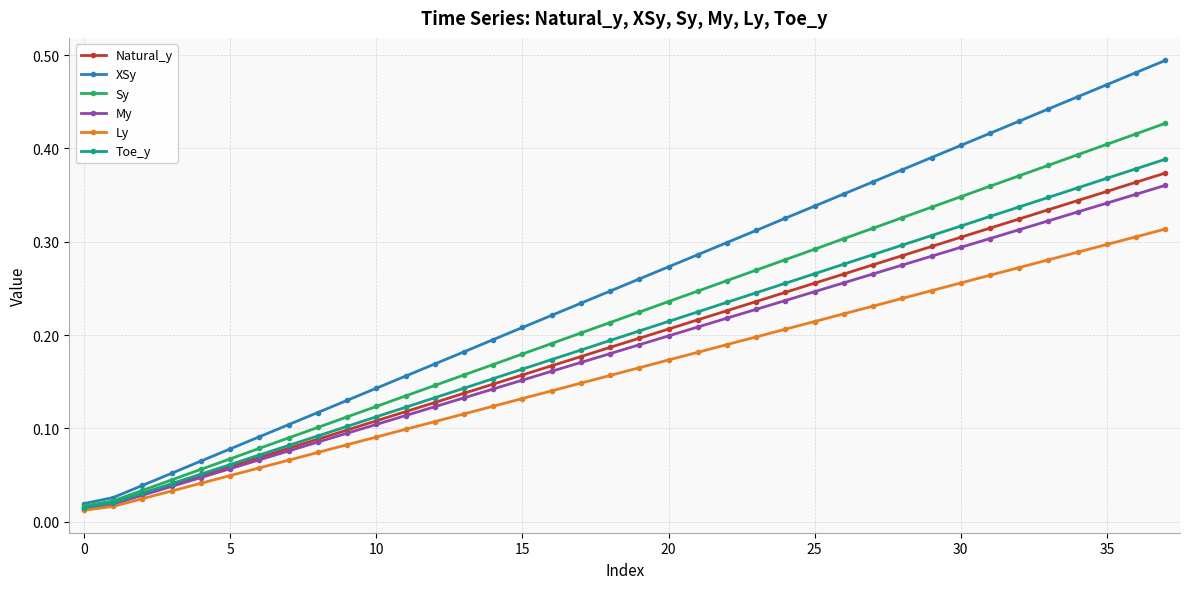

Which series has the largest range (max minus min)?

XSy